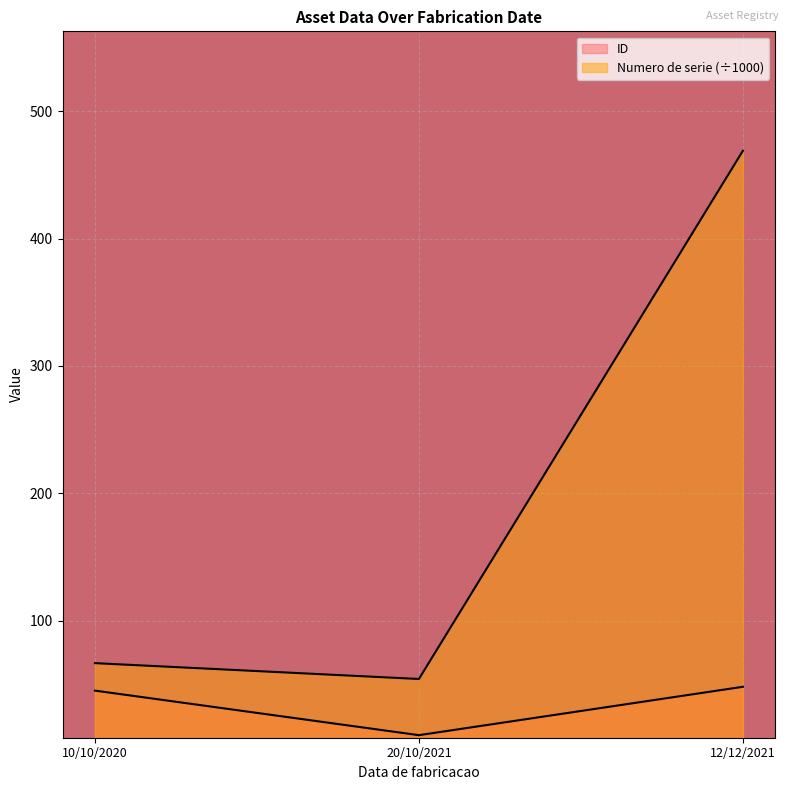

How many data points are less than 66?

1